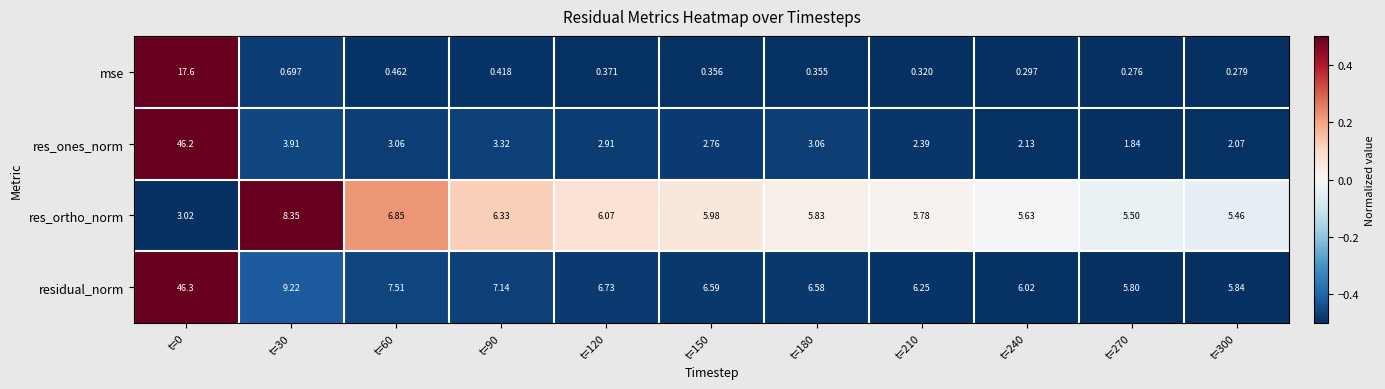

At which category is the sum across all series the highest?

t=0